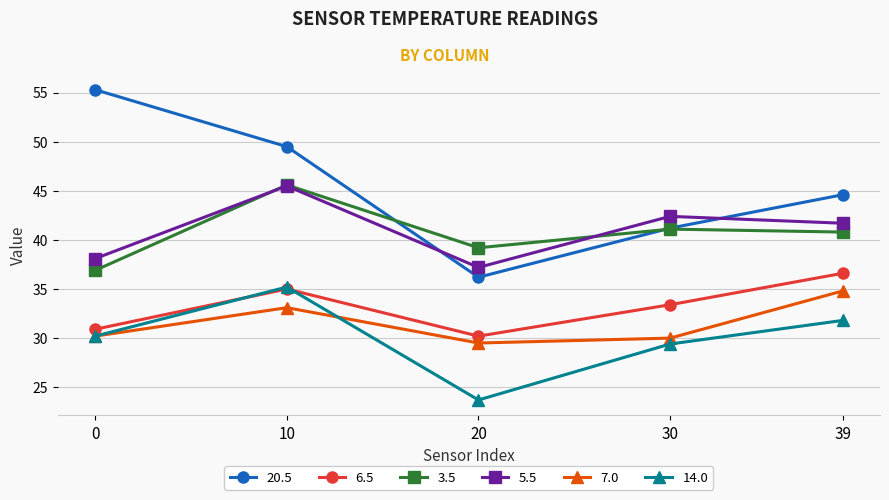

In 5.5, how many points are higher than both neighbors (excluding endpoints)?

2